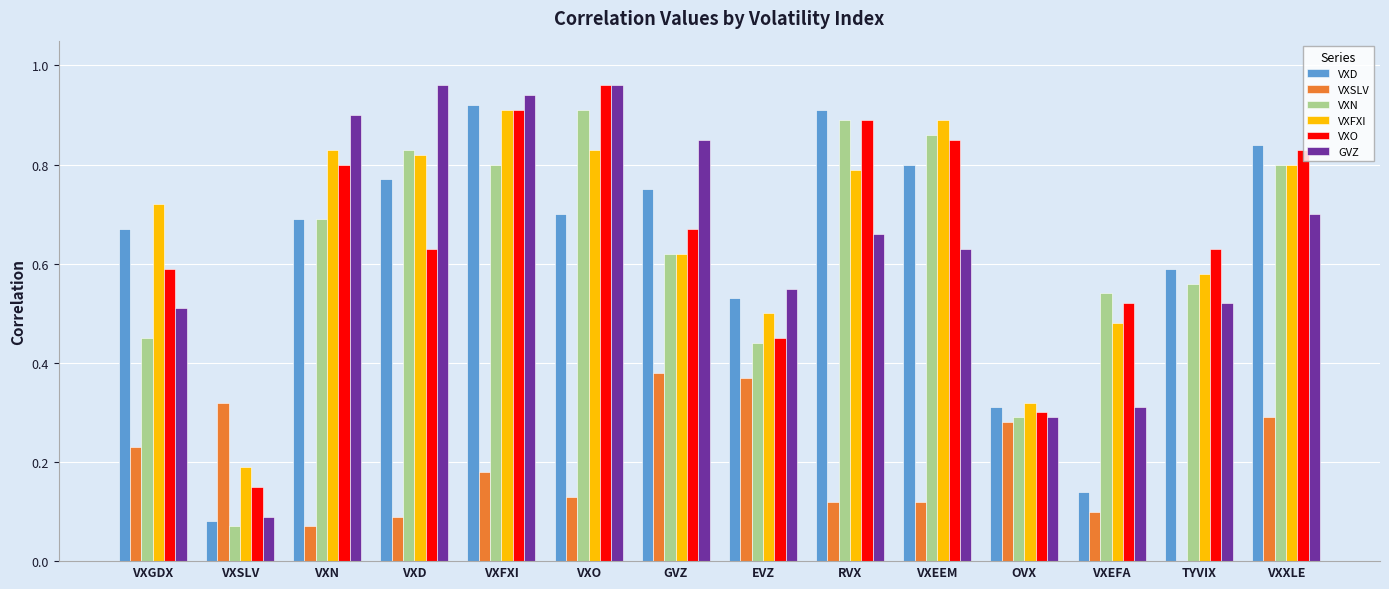

What is the total value across all series at EVZ?

2.8